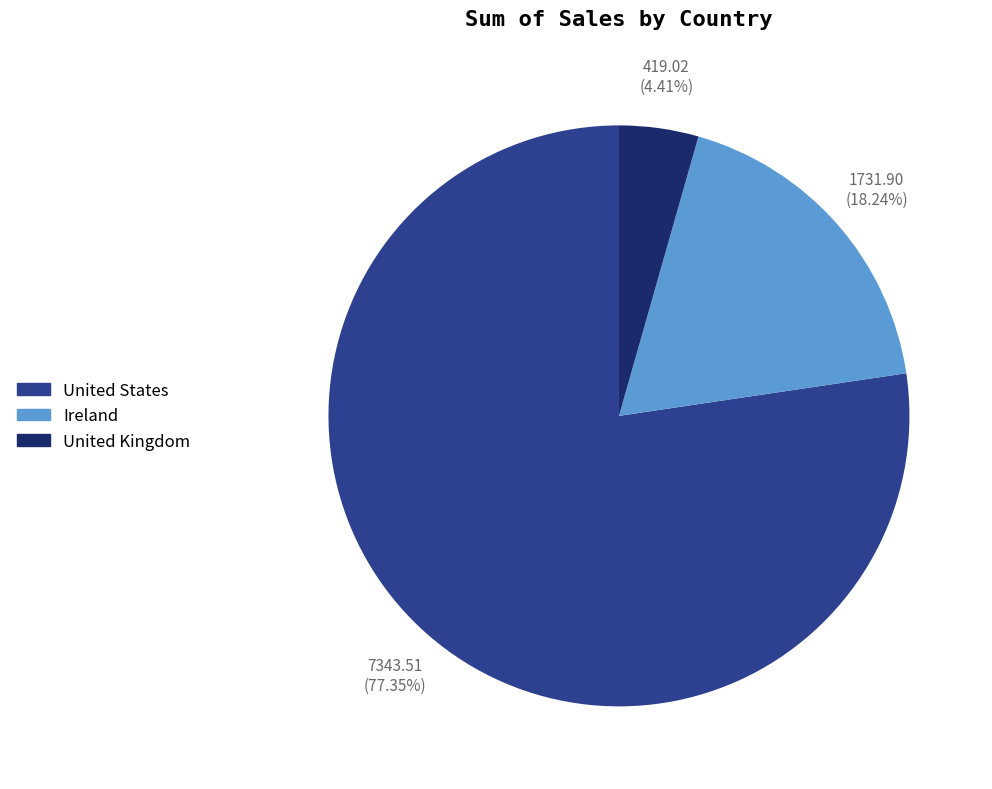

To the nearest percent, what is the difference between the largest and smallest slice percentages?

73%